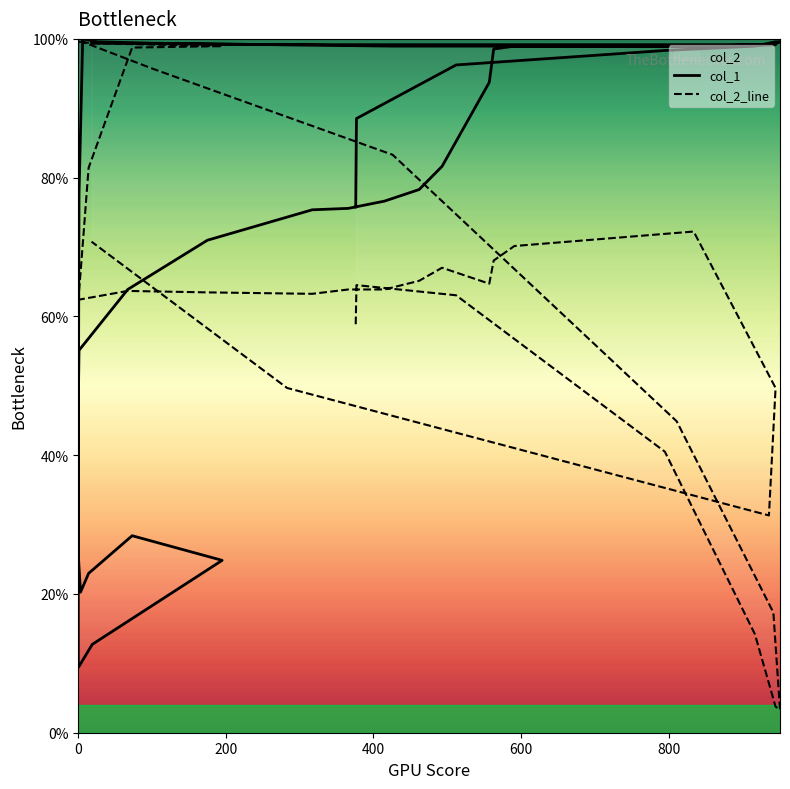

Count the number of data series in this chart.

2